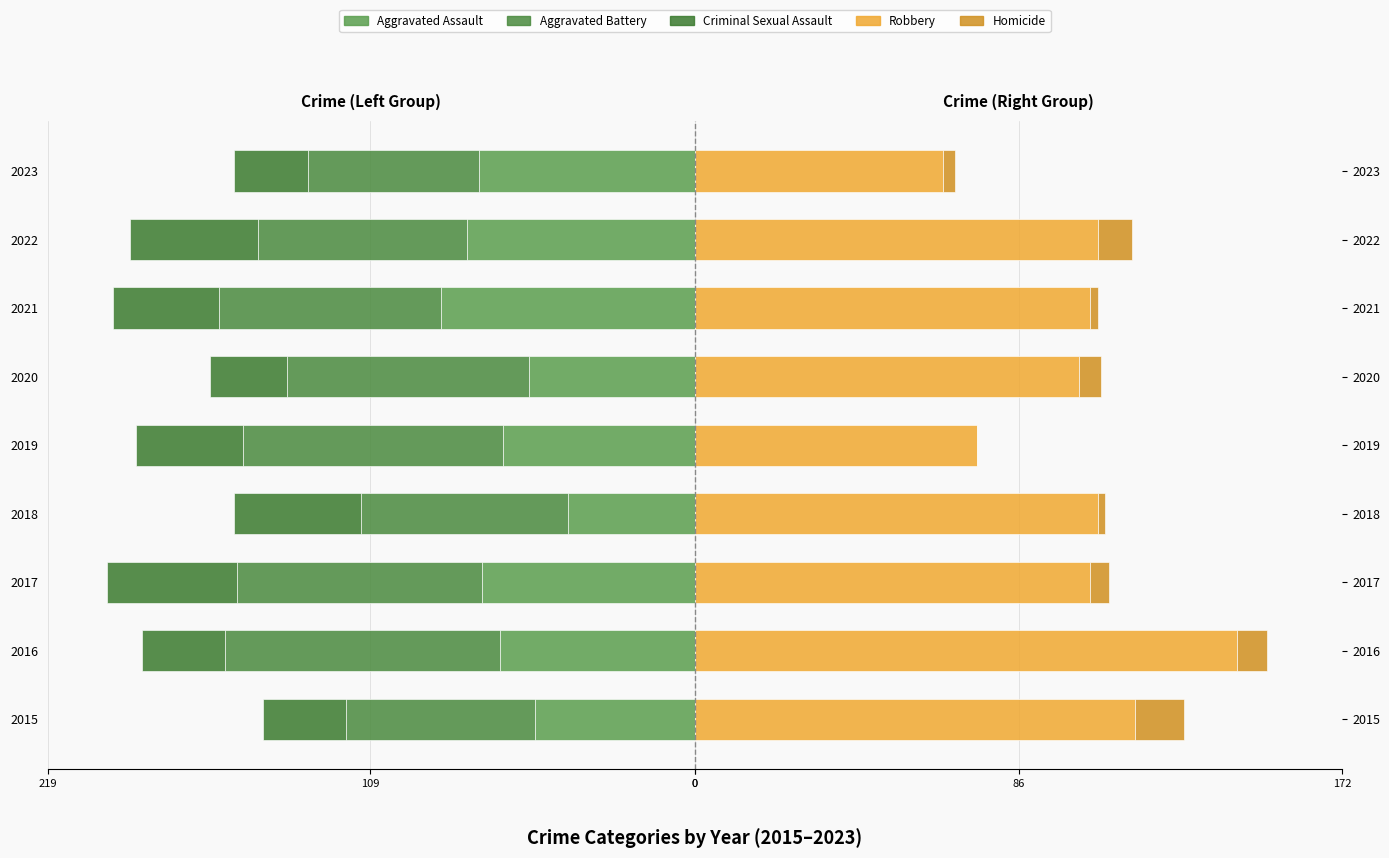

What is the highest value of the Aggravated Battery series?

-58